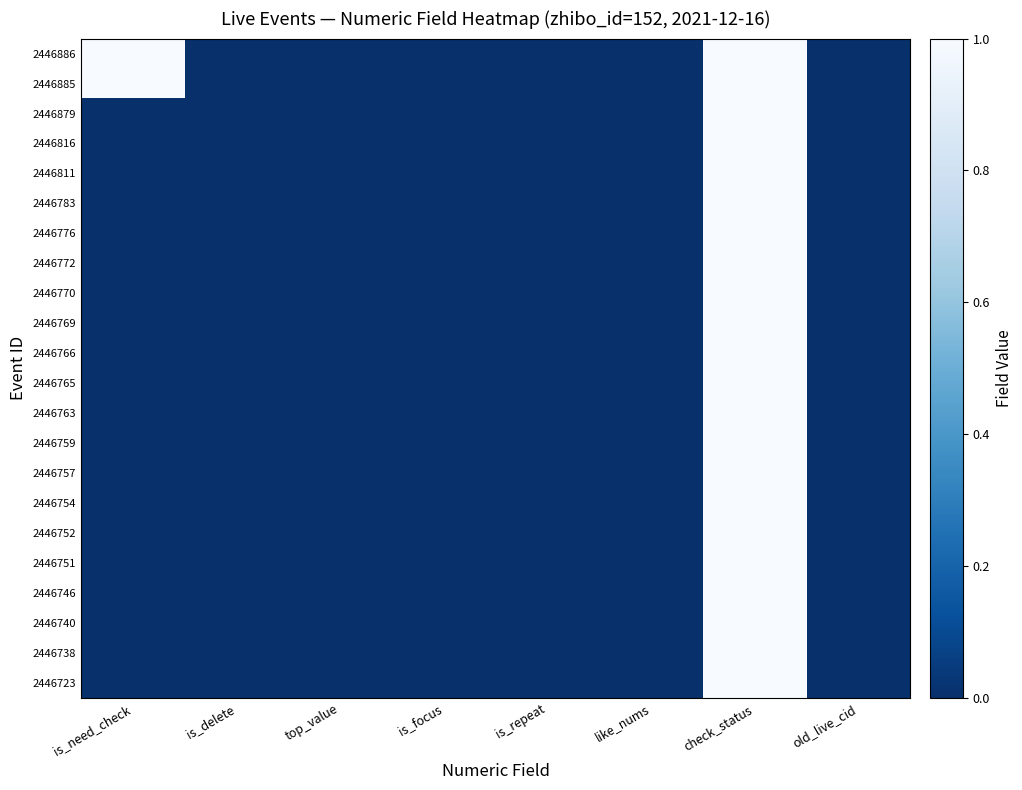

List the series in order of their peak value, lowest first.

2446886, 2446885, 2446879, 2446816, 2446811, 2446783, 2446776, 2446772, 2446770, 2446769, 2446766, 2446765, 2446763, 2446759, 2446757, 2446754, 2446752, 2446751, 2446746, 2446740, 2446738, 2446723